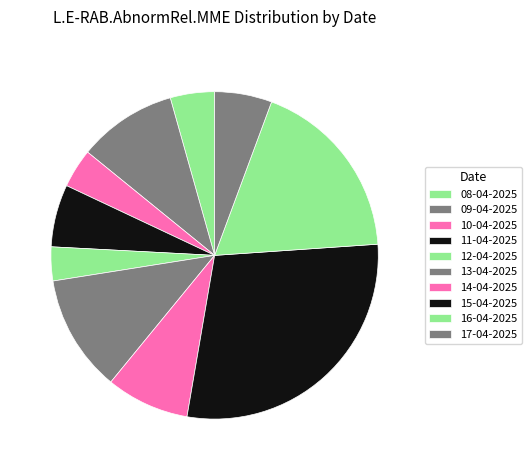

Approximately how many times larger is the value at 09-04-2025 compared to 16-04-2025?

0.5